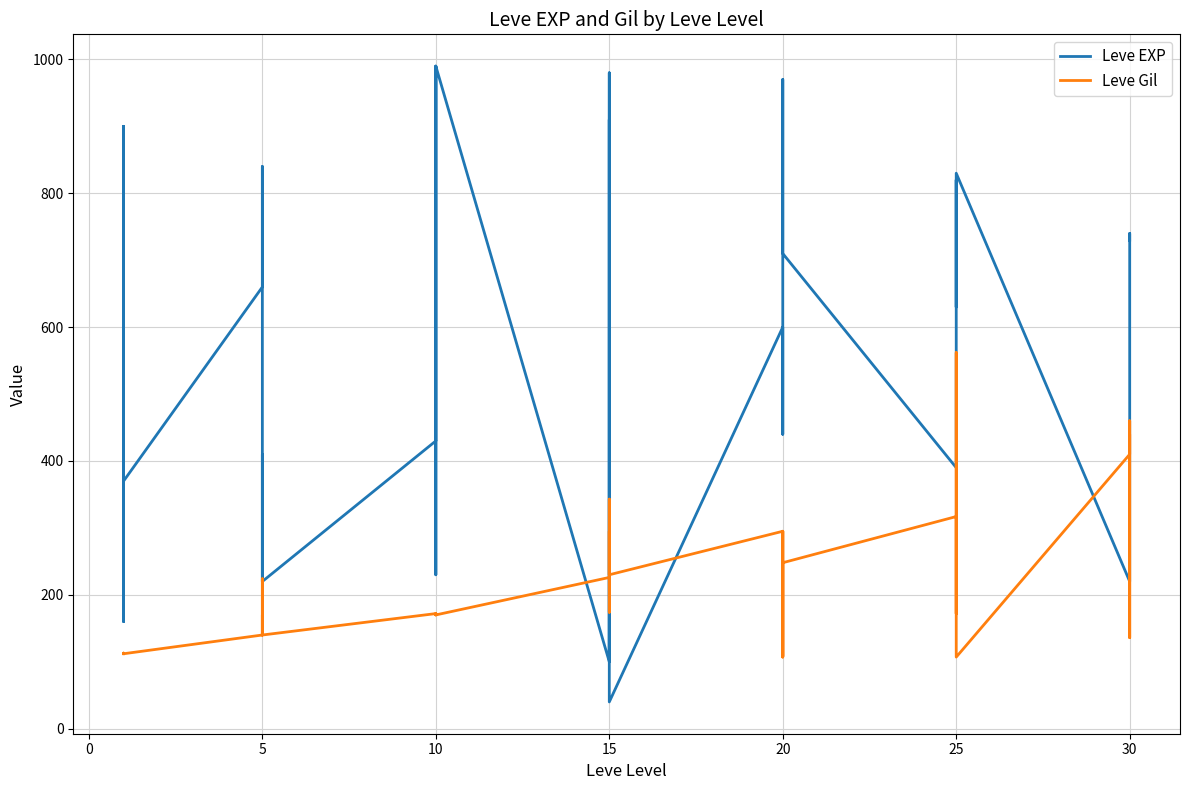

What is the spread (max minus min) of values at 25?

520